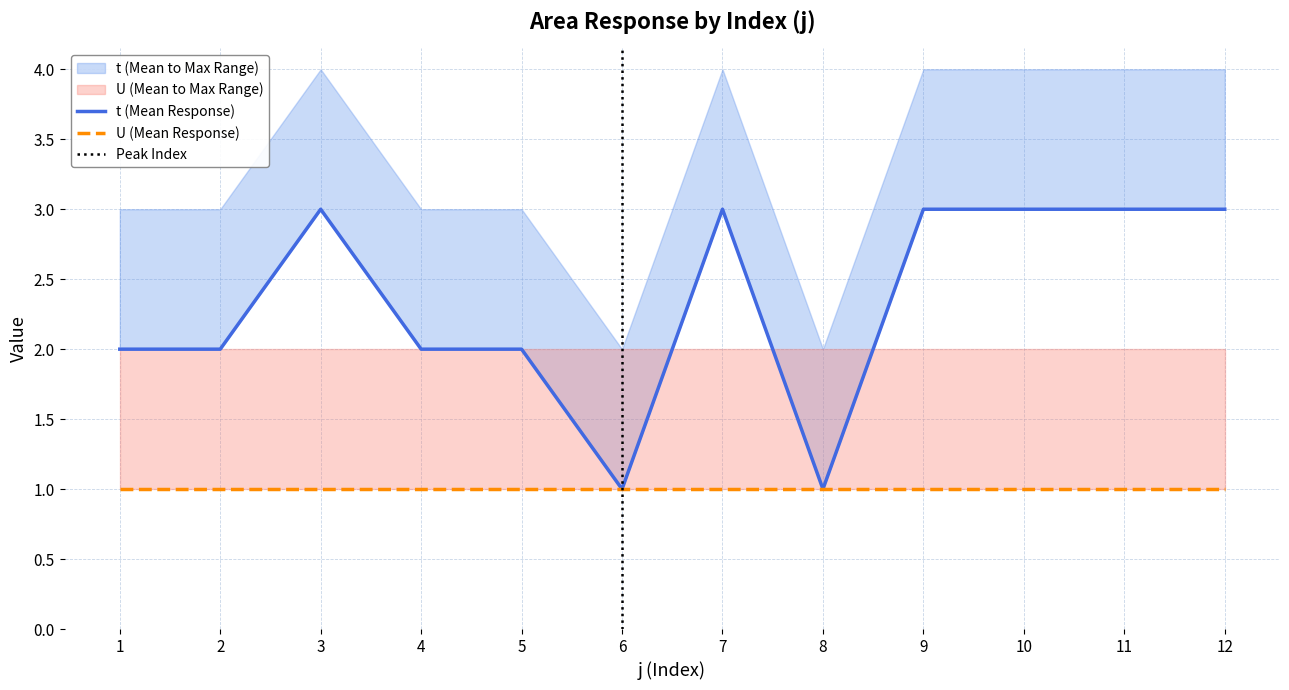

Which category has the highest value across all series?

3